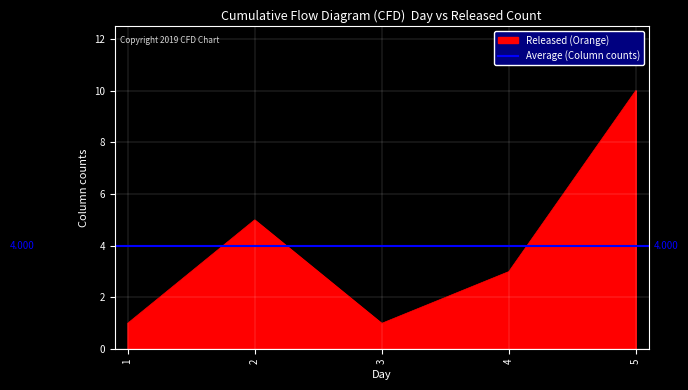

The value of Released (Orange) at 5 is 10. True or false?

True